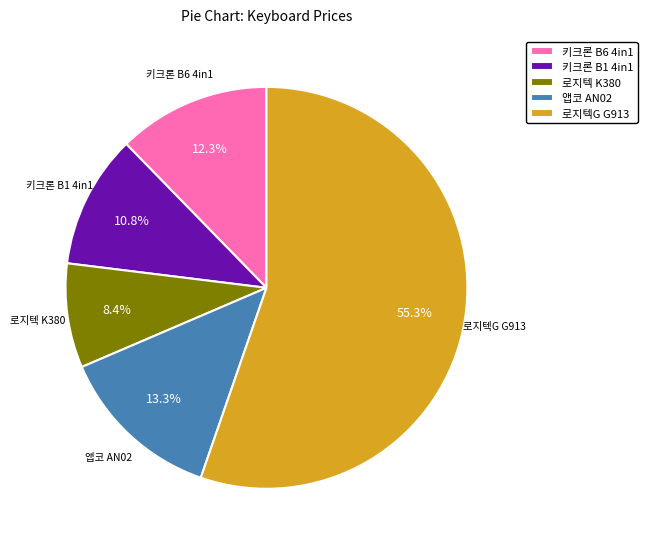

To the nearest percent, what is the difference between the 로지텍 K380 and 앱코 AN02 slice percentages?

5%